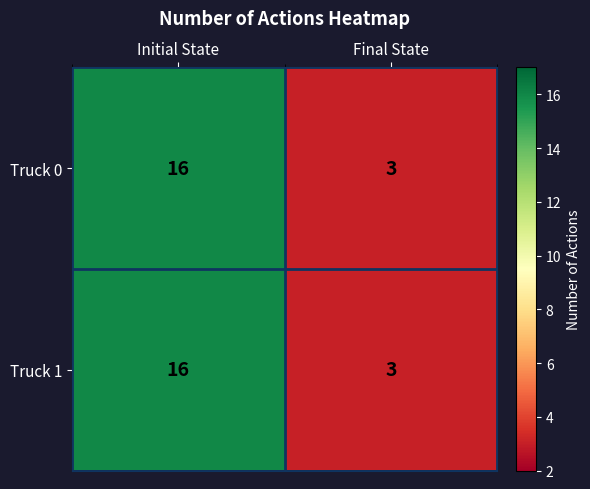

The value of Truck 1 at Initial State is 16. True or false?

True